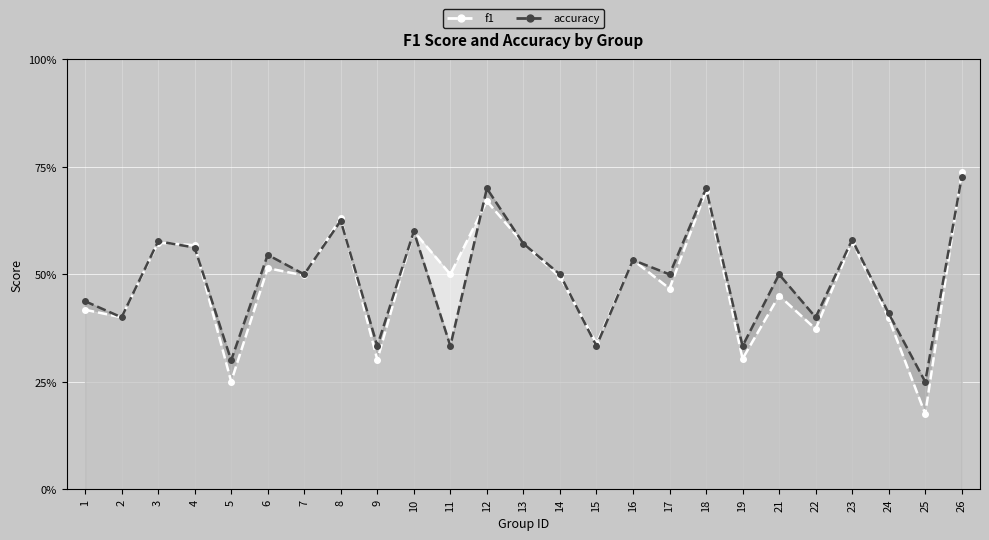

Which series changed the most between 5 and 23?

f1